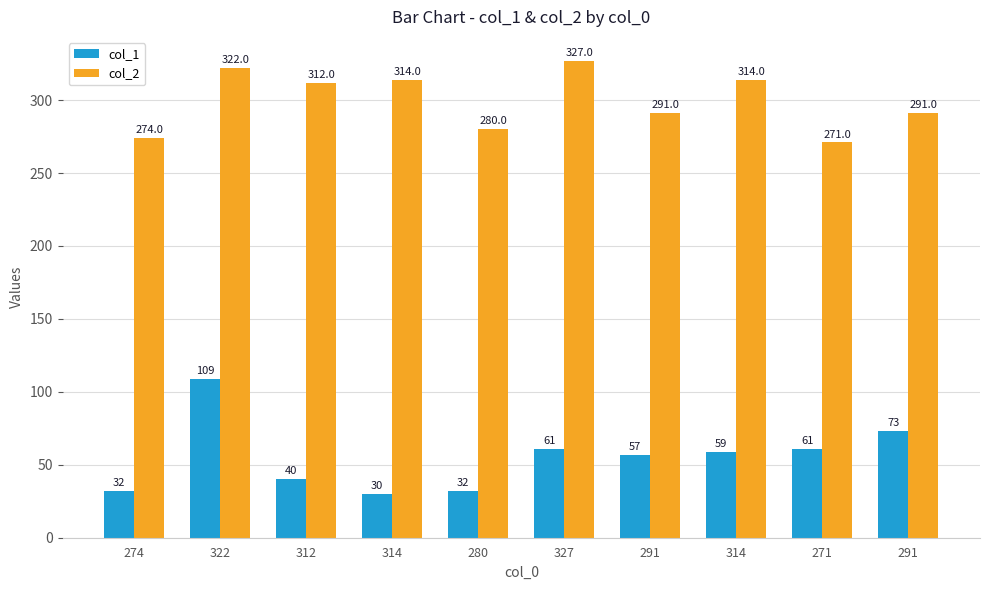

What is the highest value of the col_2 series?

327